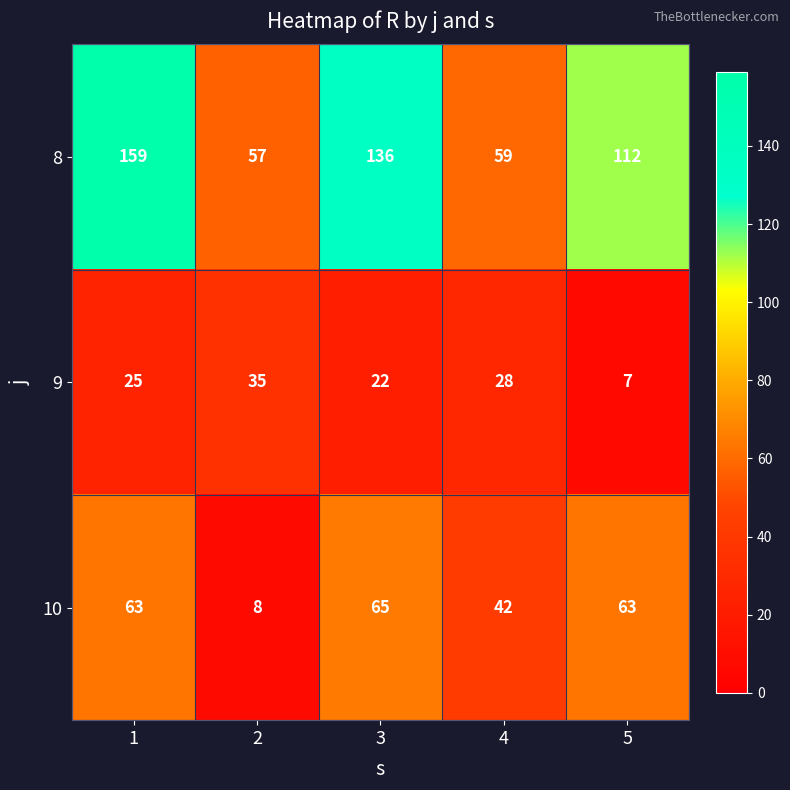

Which category has the highest value across all series?

1